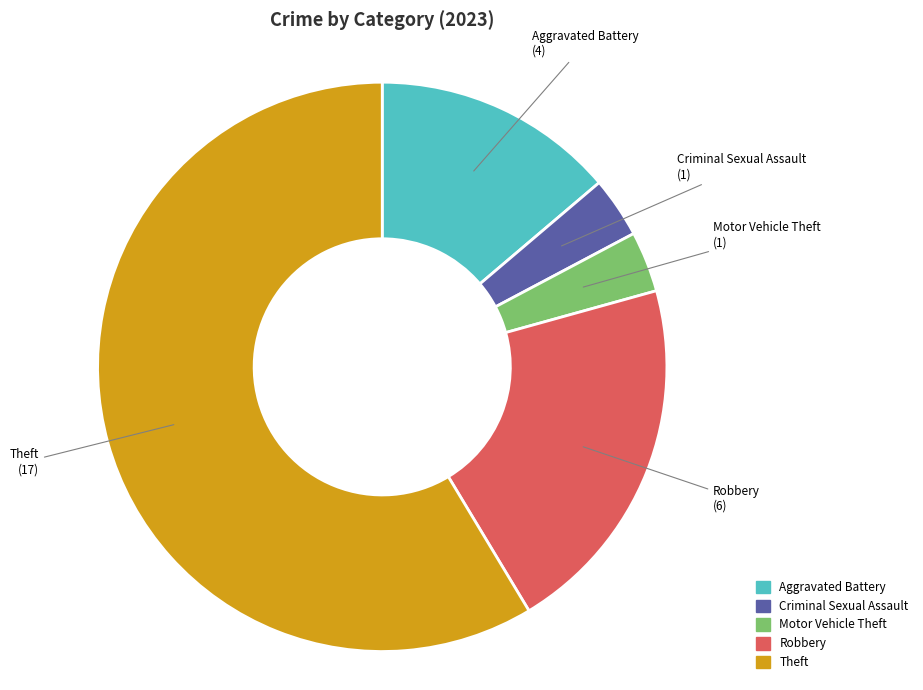

Is there any slice that represents more than half of the pie?

Yes